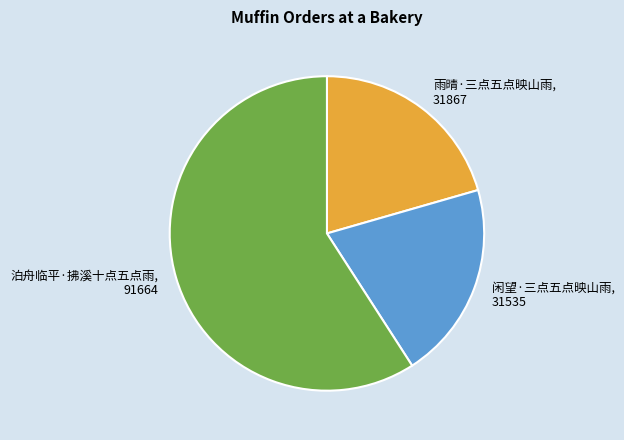

Does any single category account for the majority?

Yes